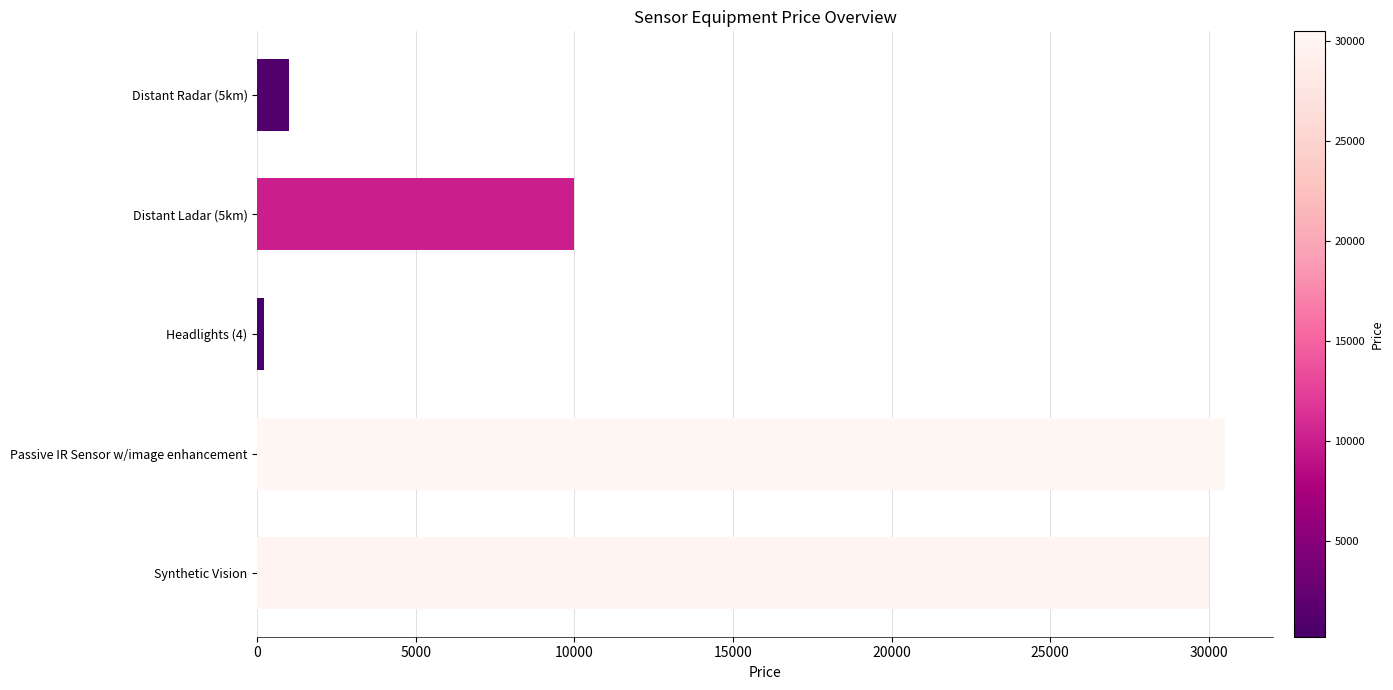

Where is the data nearest to the value 15350?

Distant Ladar (5km)